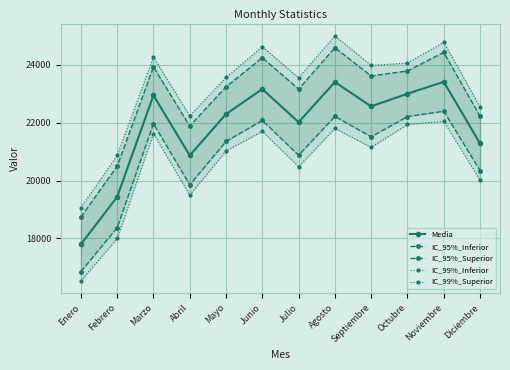

What is the label of the 1st point from the left?

Enero